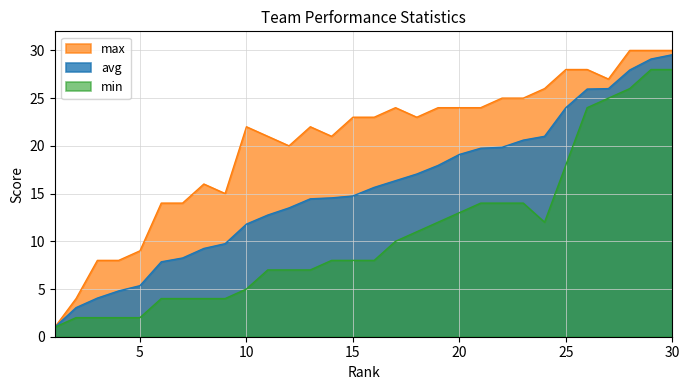

Is the value of avg at 23 greater than the value of max at 13?

No